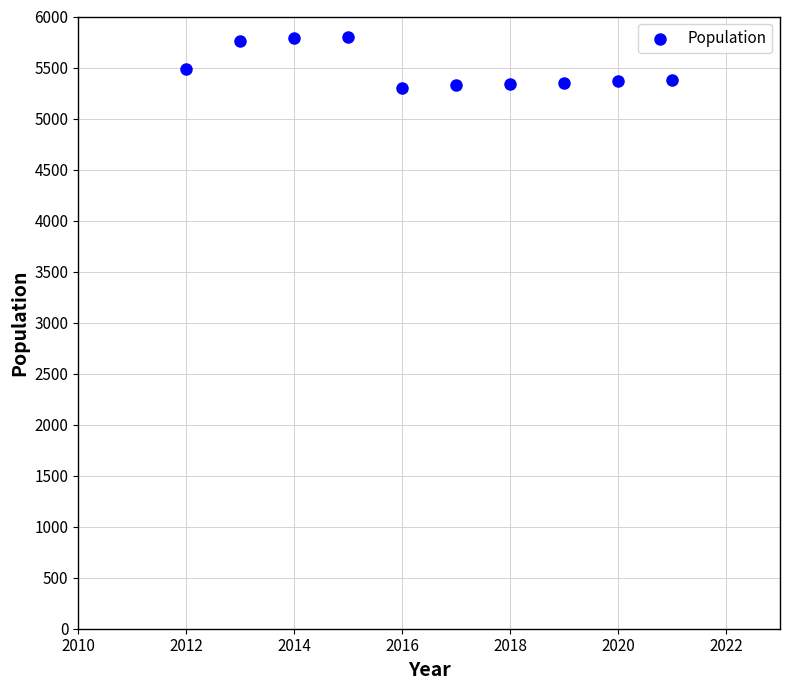

What is the average Y value?

5488